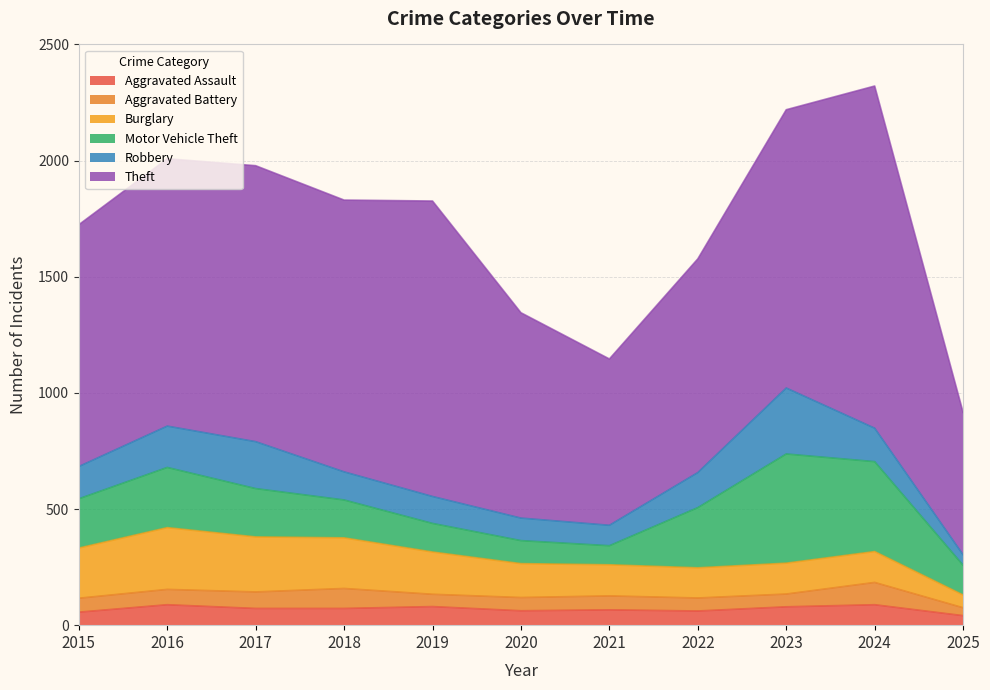

How many series are shown in this chart?

6